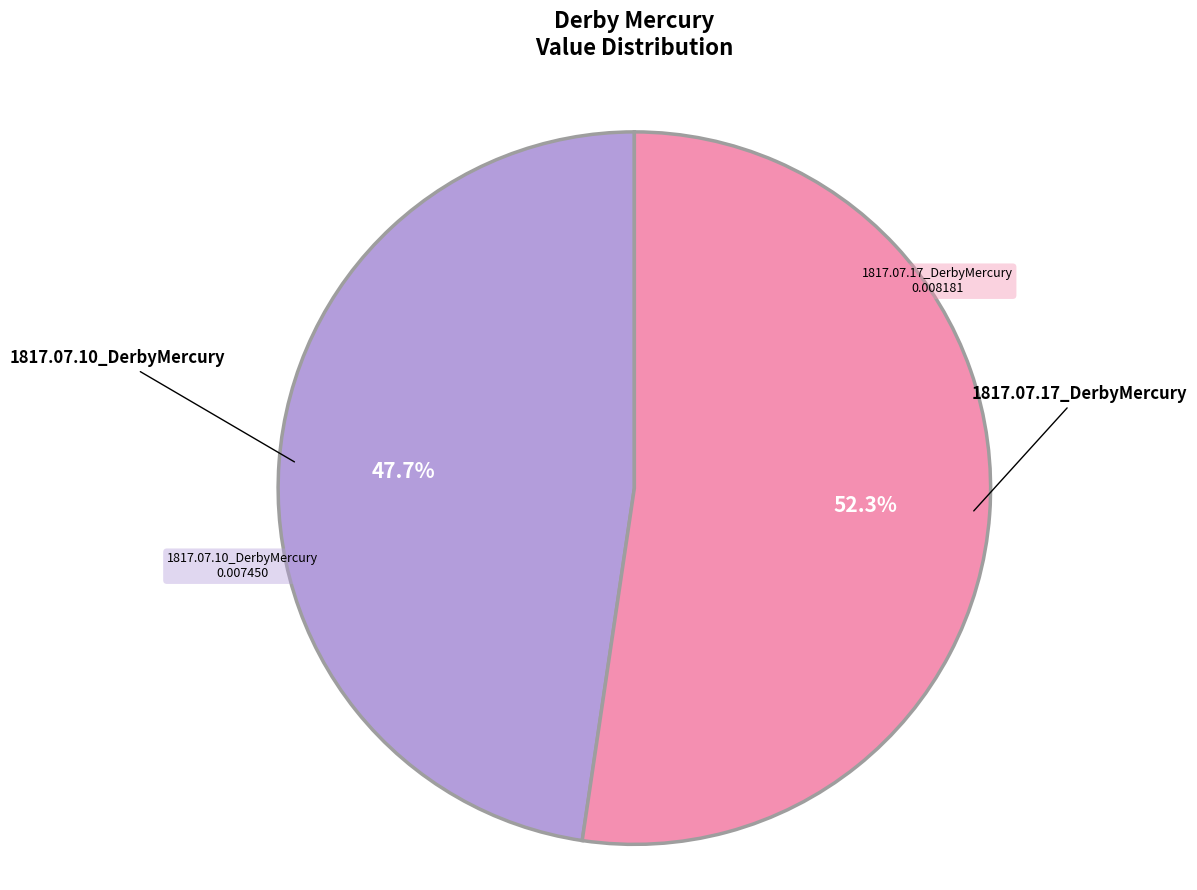

Is there any slice that represents more than half of the pie?

Yes